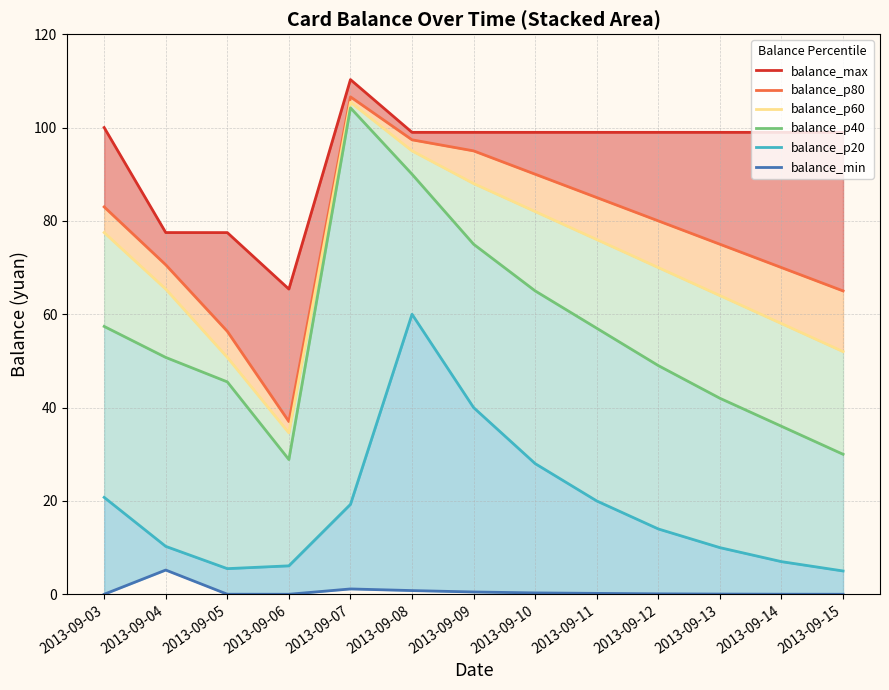

Is the value of balance_min at 2013-09-07 greater than the value of balance_p20 at 2013-09-05?

No